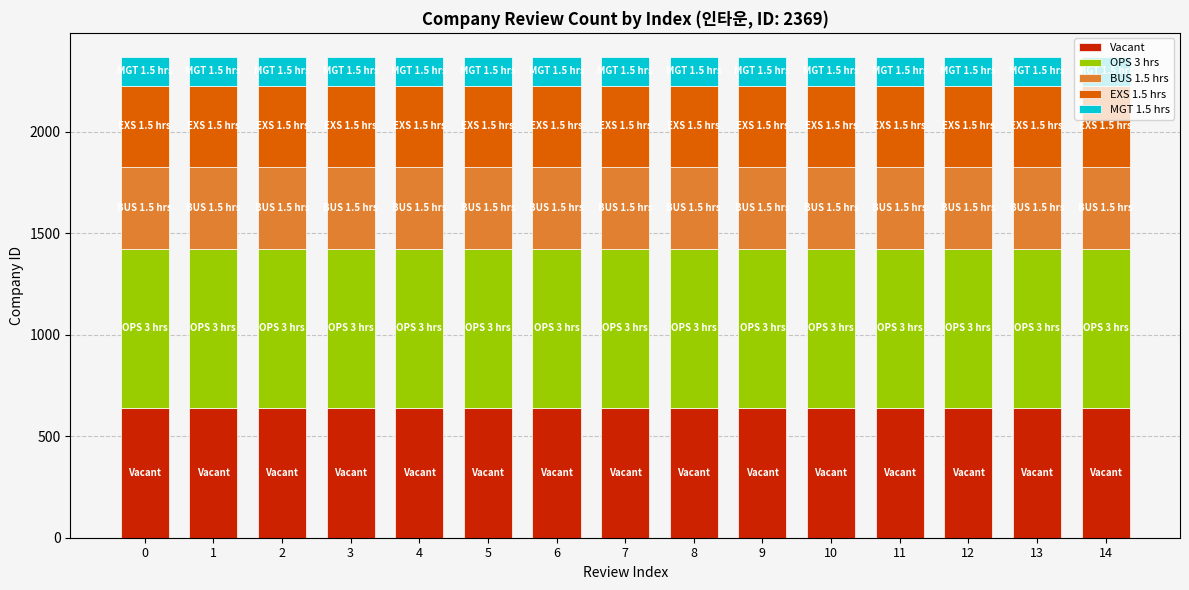

What is the highest value of the Vacant series?

640